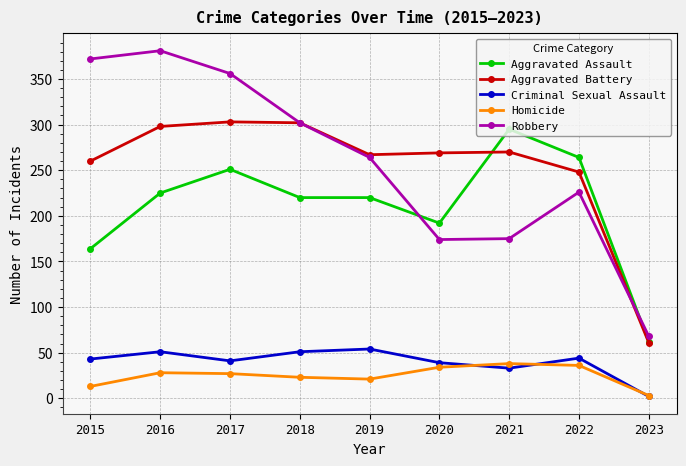

Is it true that Aggravated Battery equals 162 at 2018?

False